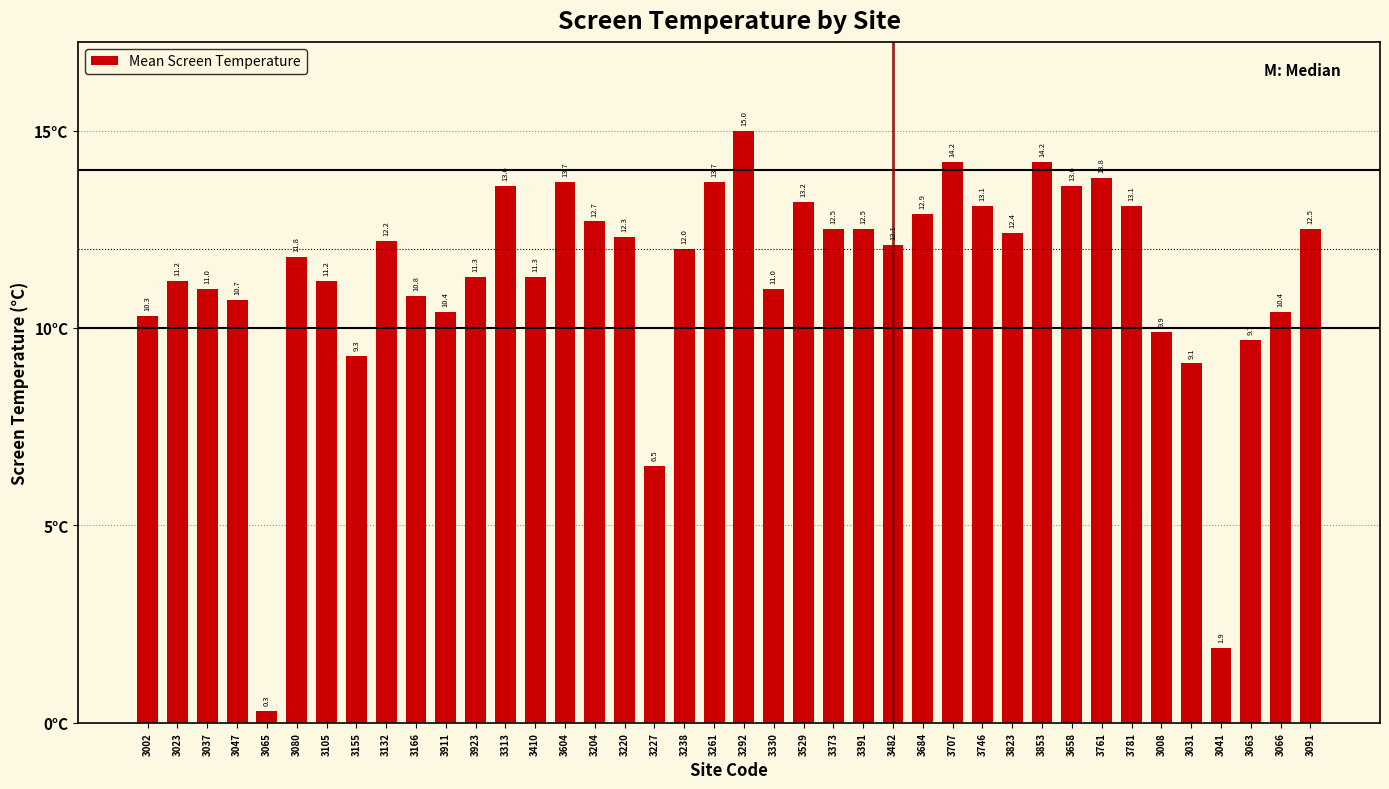

Between 3220 and 3761, which is larger?

3761